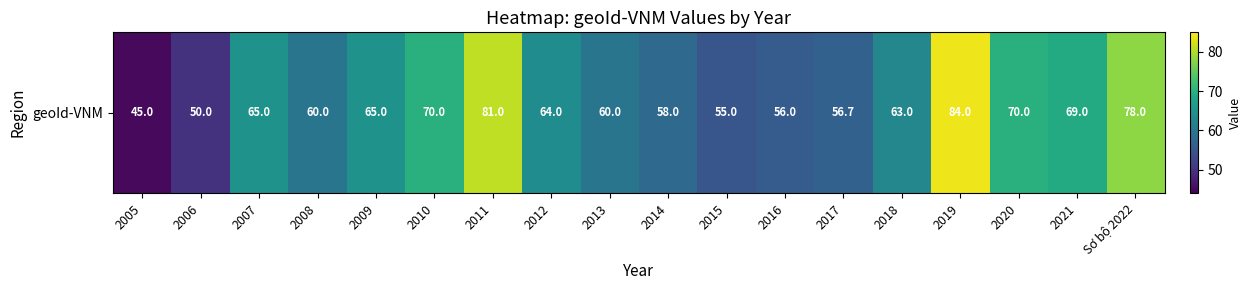

What is the sum of all values?

1149.7